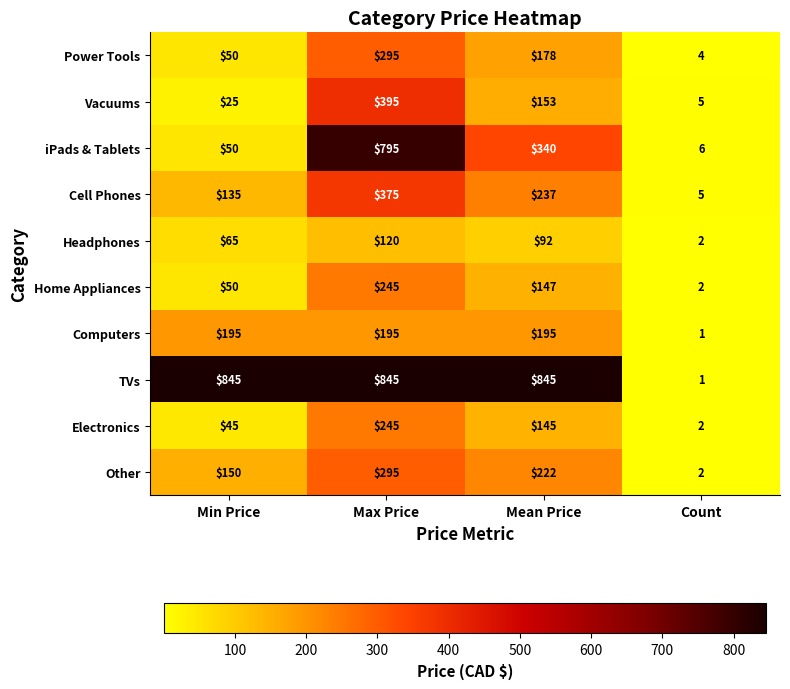

The value of Computers at Count is 1. True or false?

True